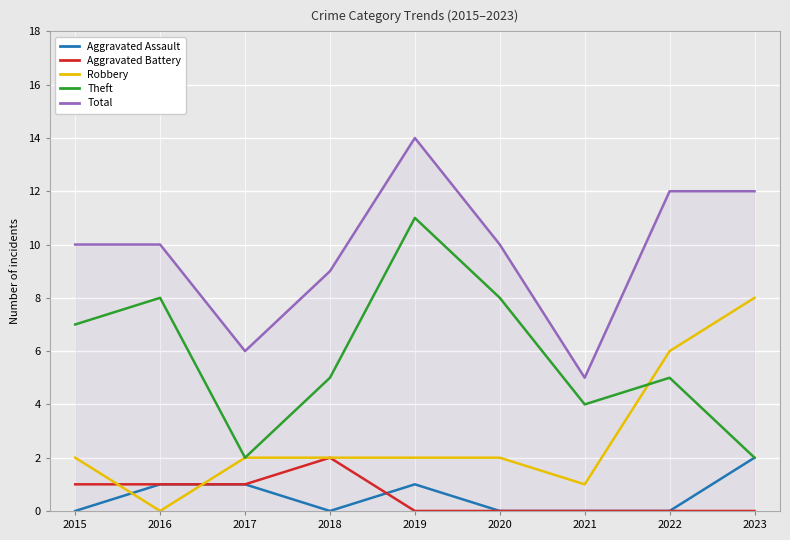

What is the sum of all Theft values?

52